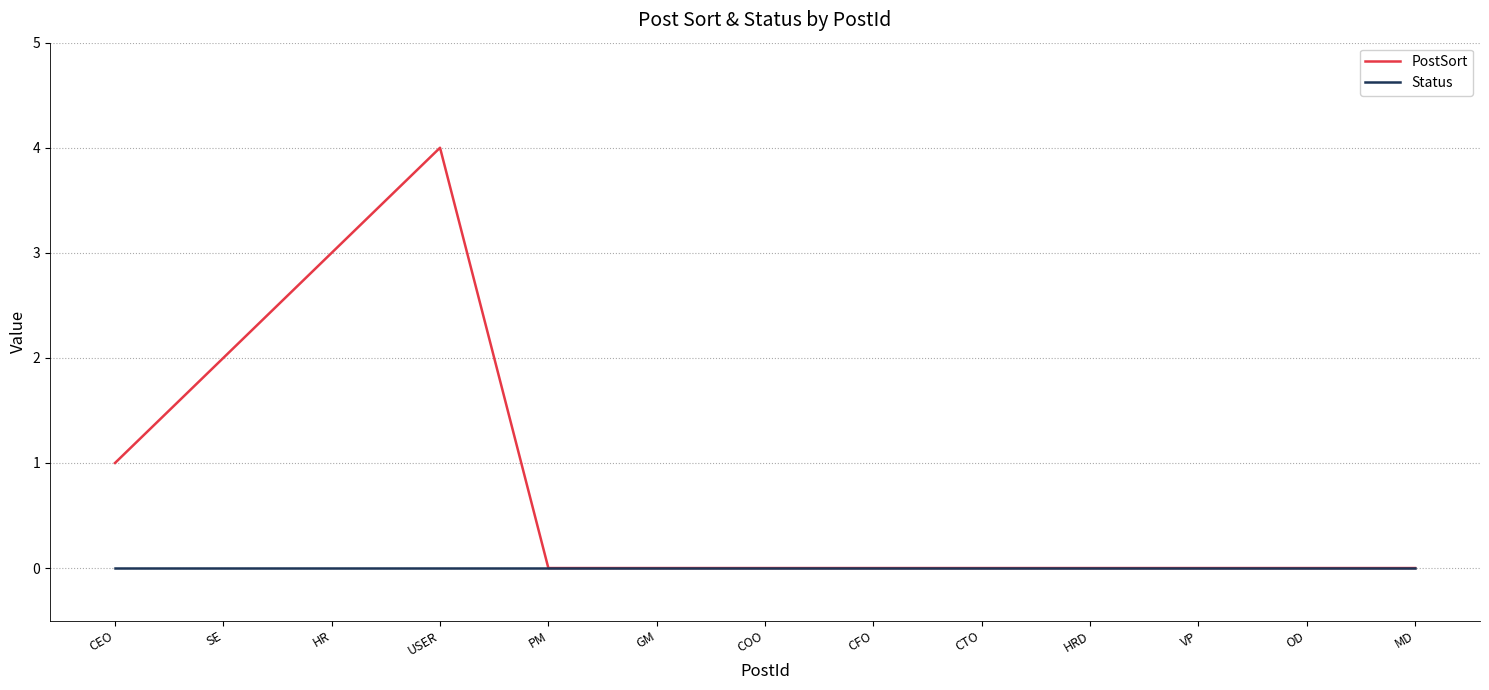

What position from the right is USER?

10